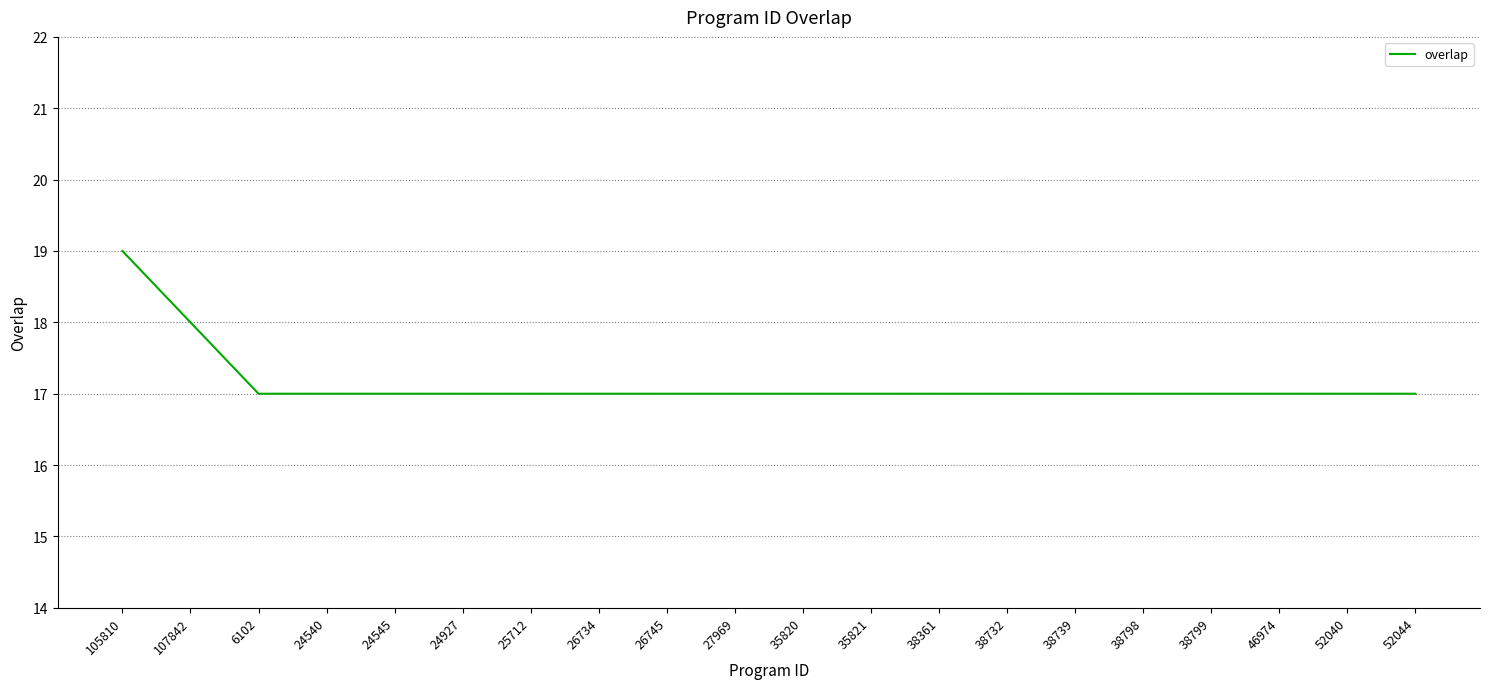

How many values are between 17 and 18?

19